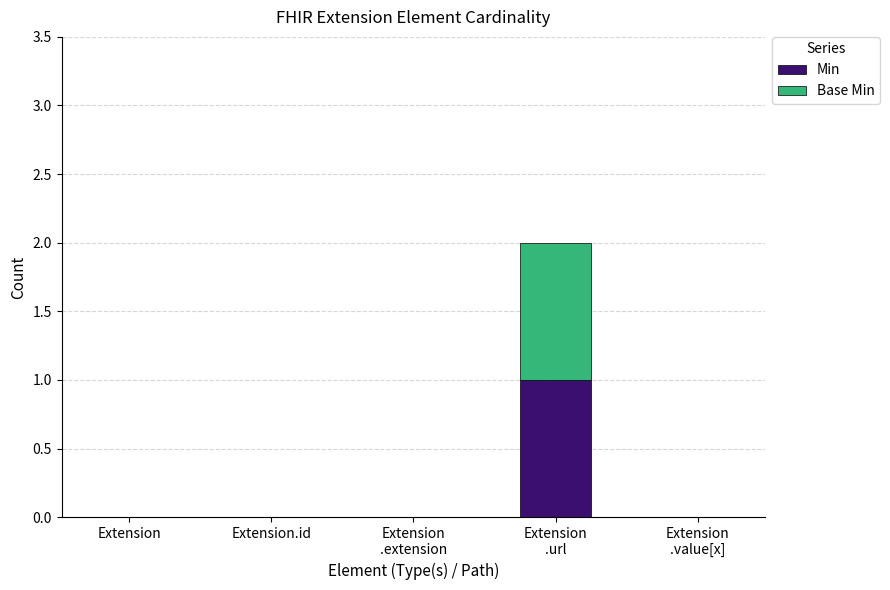

Is it true that Min equals 0 at Extension
.extension?

True